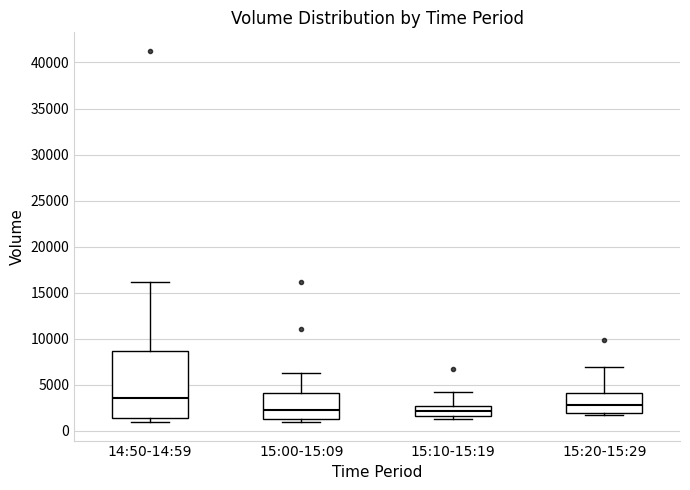

Where is the lower edge of the box for 15:10-15:19 on the y-axis? The values are not printed on the chart, so give them approximately, as read against the axis.

1500